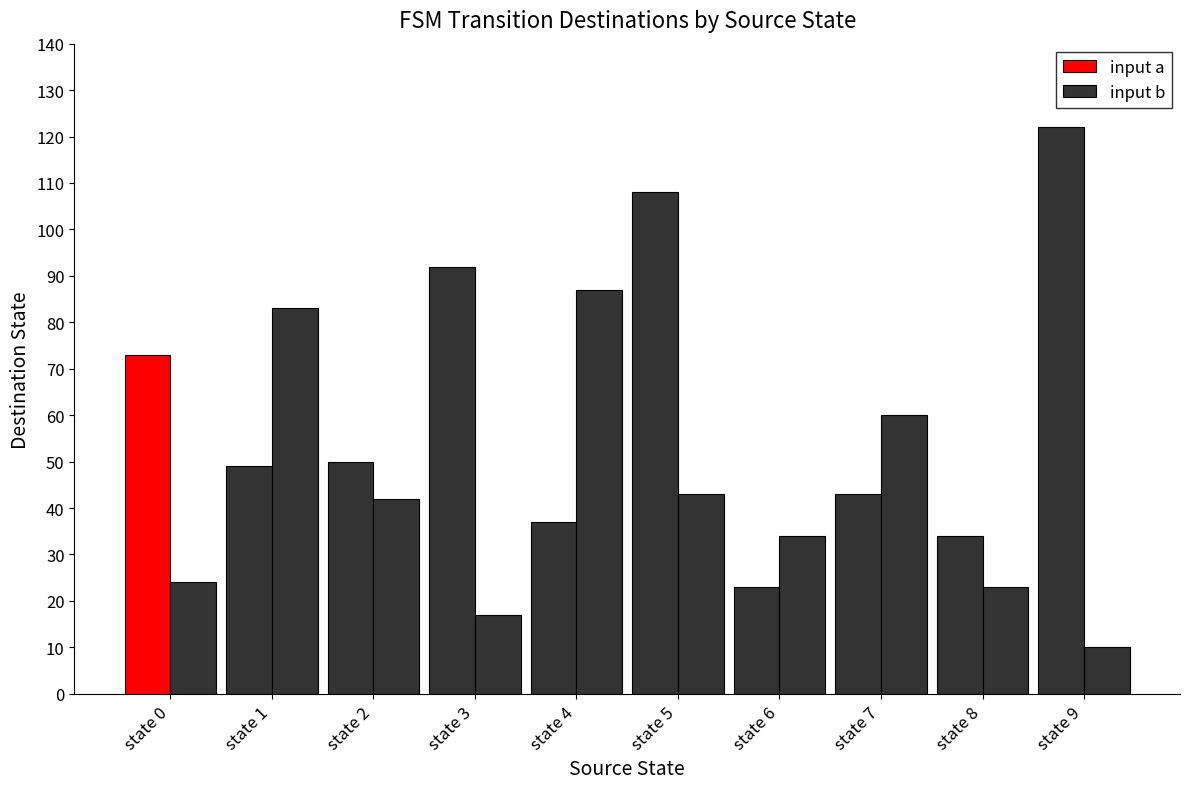

Is the value of input a at state 8 greater than the value of input b at state 4?

No